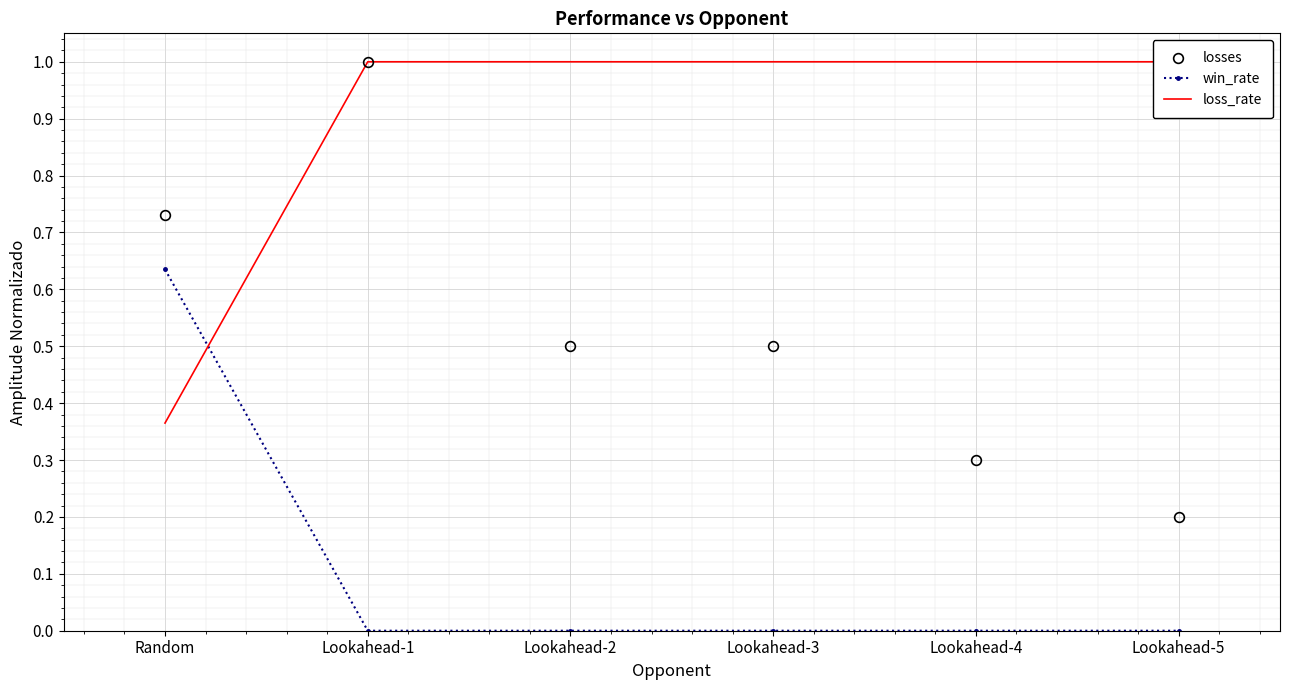

What are all the series names shown in the legend?

losses, win_rate, loss_rate